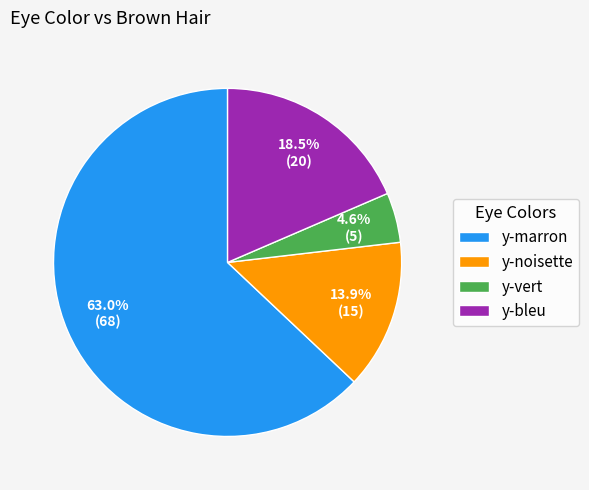

Between y-bleu and y-marron, which is larger?

y-marron